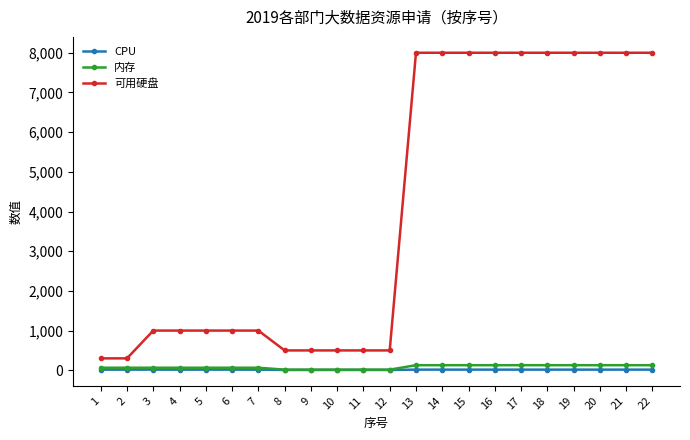

The value of 内存 at 8 is 16. True or false?

True